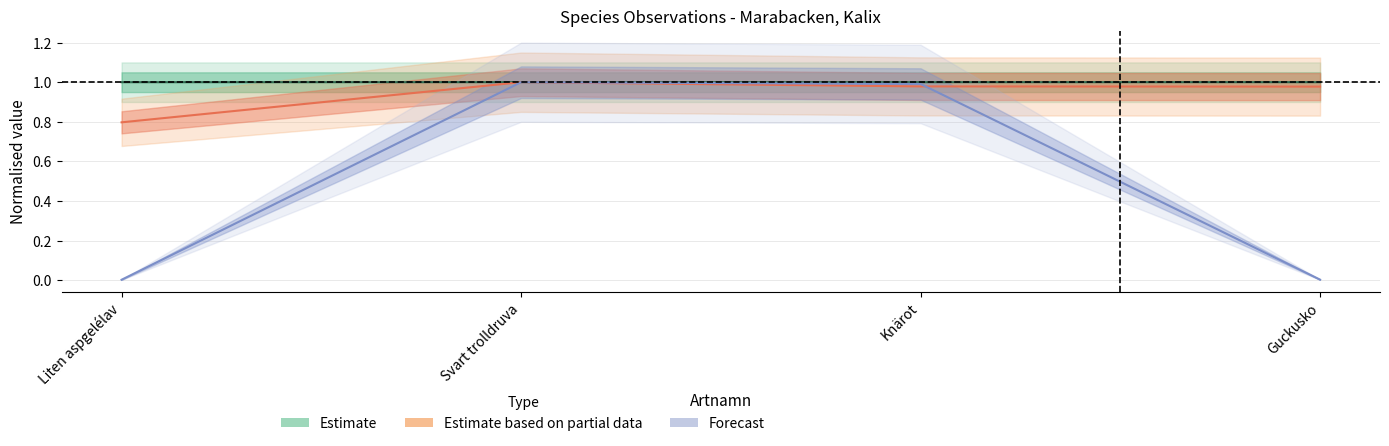

Which series has the largest total across all categories?

Estimate